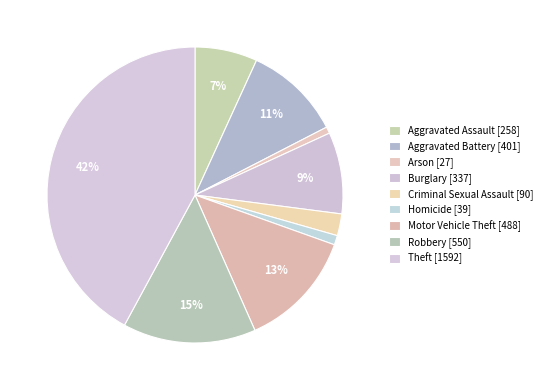

How many slices are in this pie chart?

9